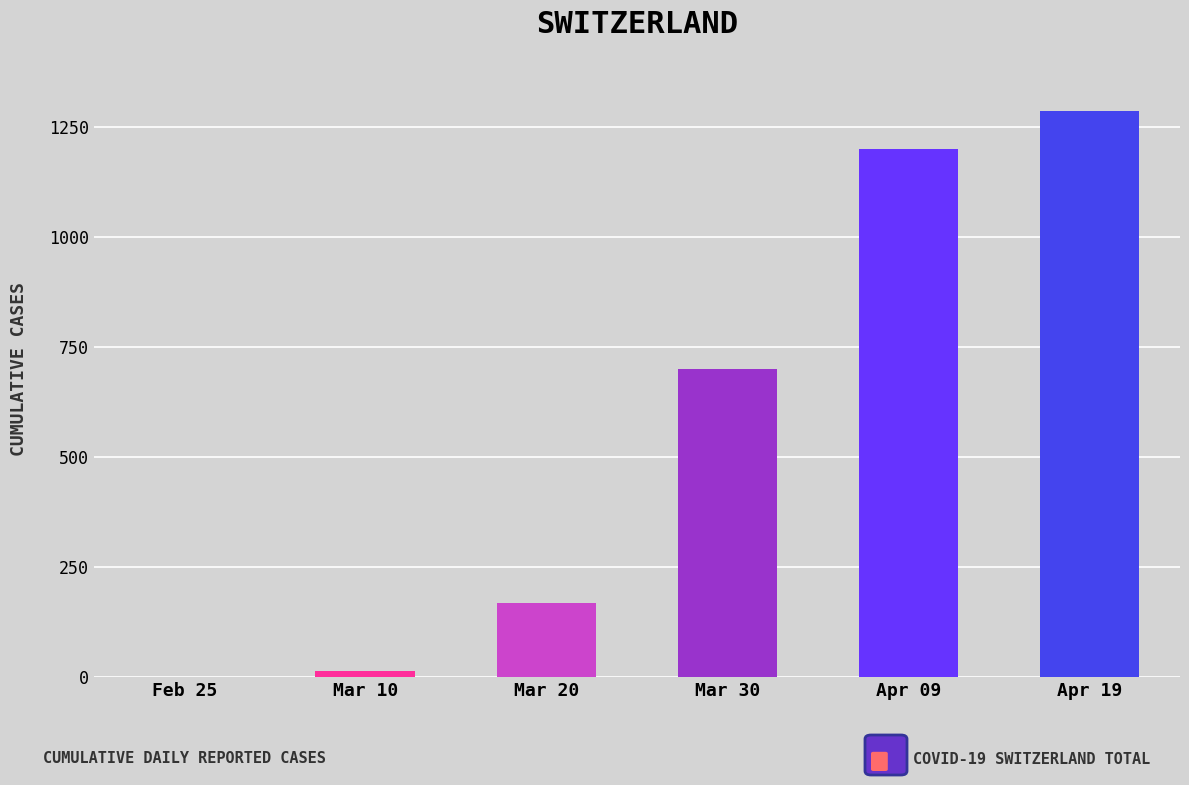

Reading left to right, what are all the values shown in this chart?

0	14	168	700	1200	1286